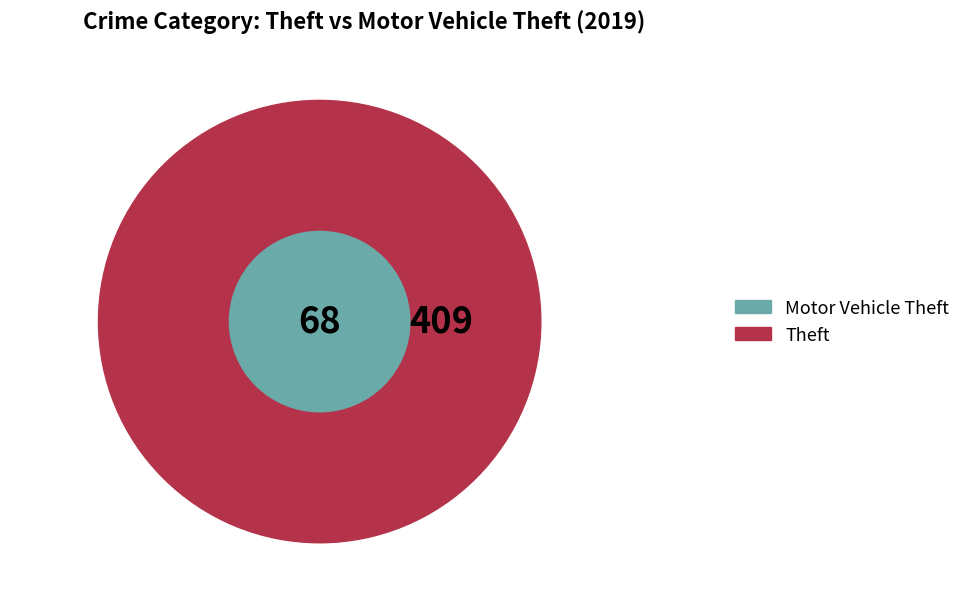

Is there a majority slice in this chart?

Yes